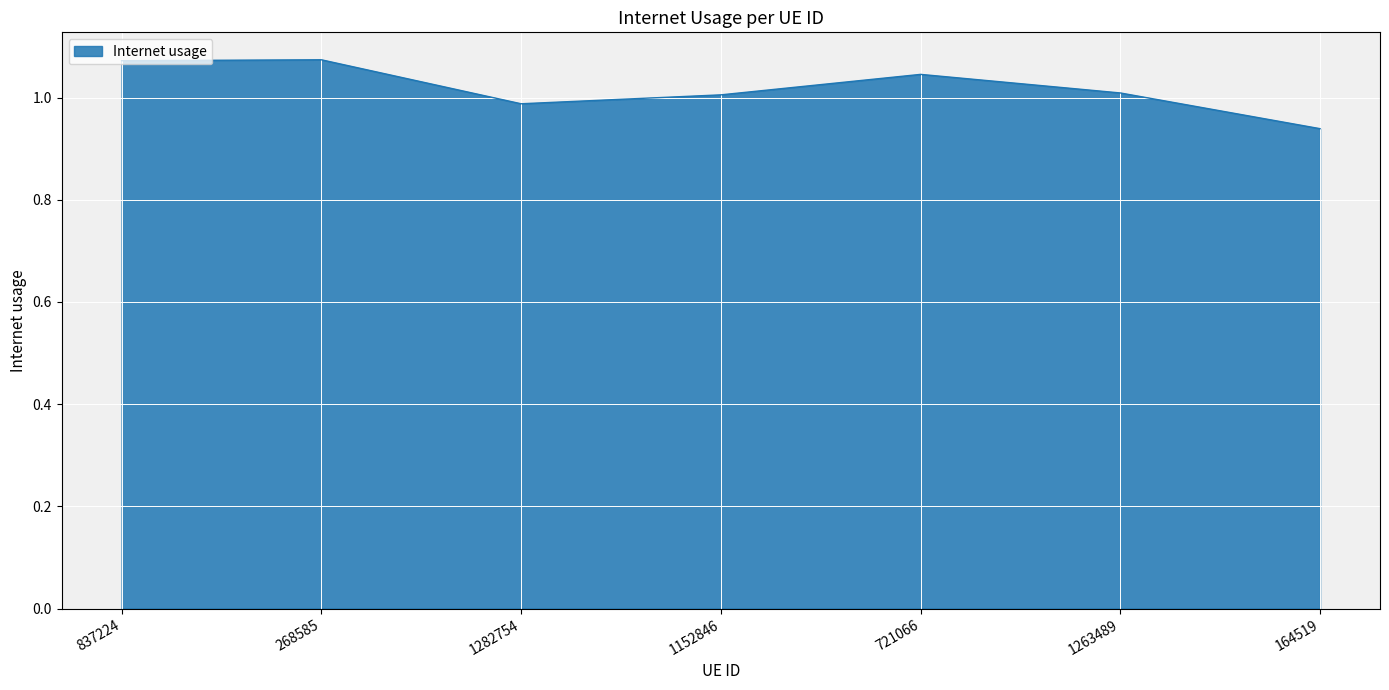

Does the chart display data point markers on the line(s)?

No